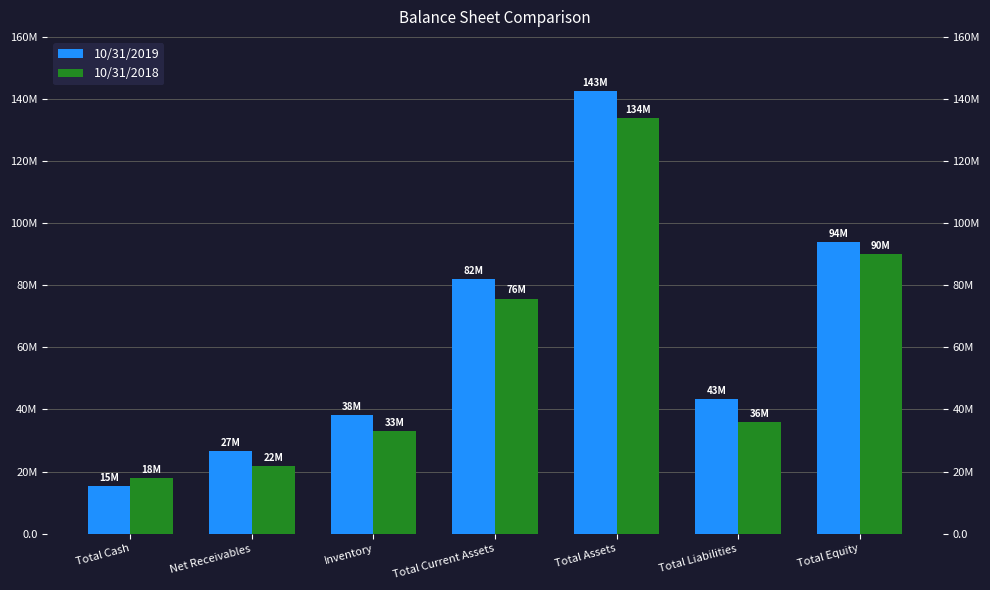

What position from the left is Inventory?

3